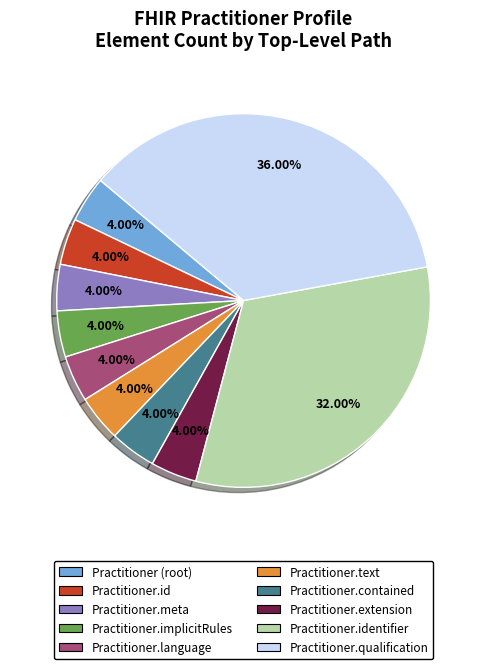

To the nearest percent, what is the difference between the largest and smallest slice percentages?

32%